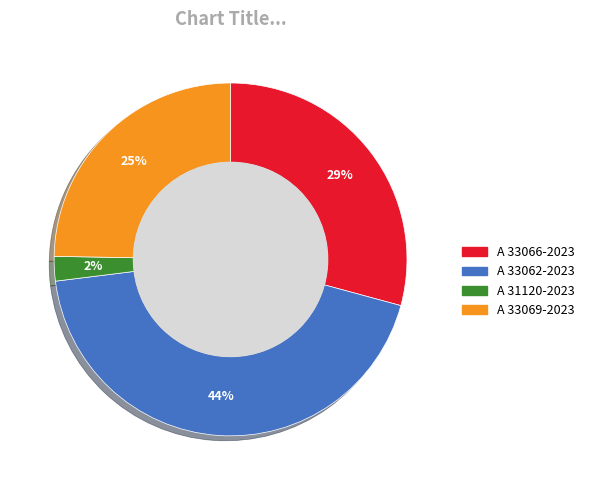

Which category has the biggest portion of the pie?

A 33062-2023